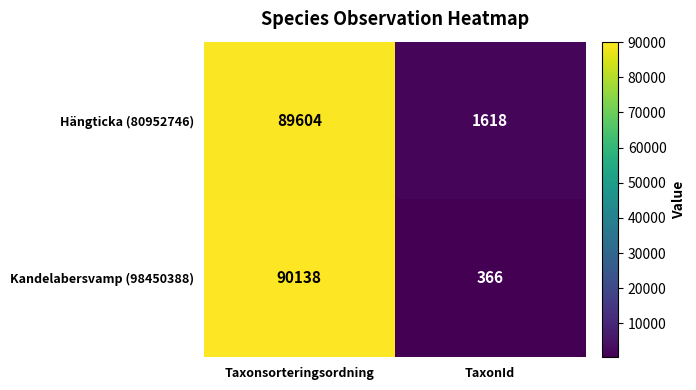

At which category does the chart reach its peak across all series?

Taxonsorteringsordning